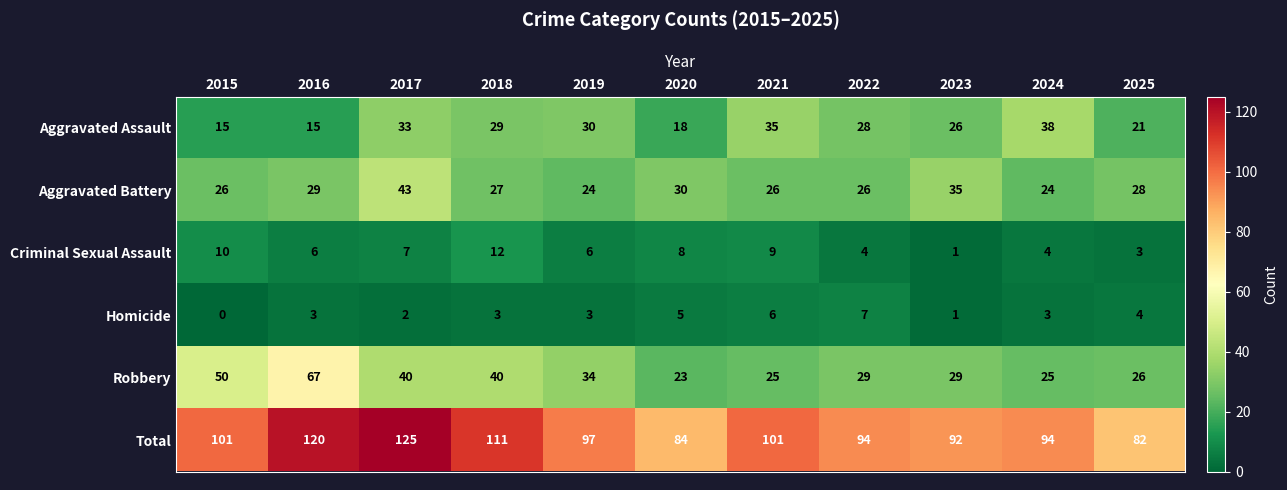

Rank the series by their maximum value, from highest to lowest.

Total, Robbery, Aggravated Battery, Aggravated Assault, Criminal Sexual Assault, Homicide